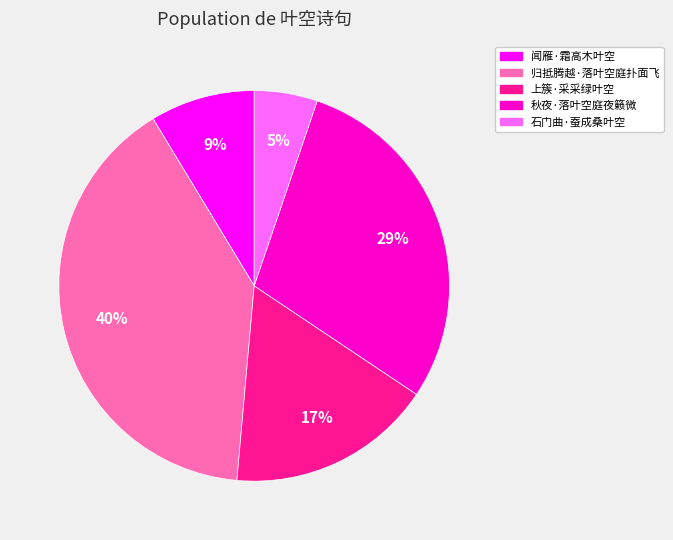

To the nearest percent, what is the average slice percentage?

20%